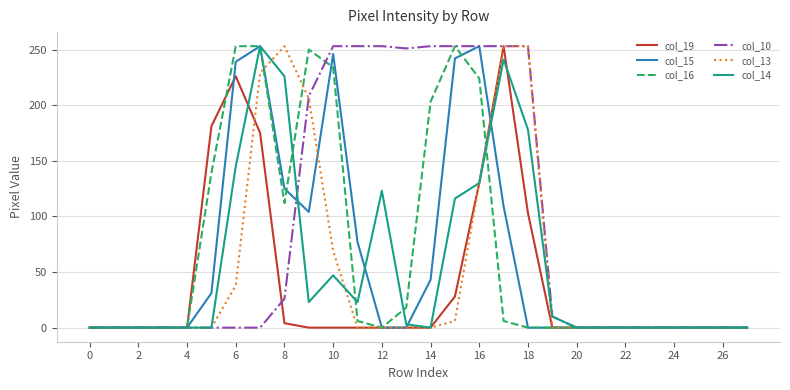

Which series has the largest total across all categories?

col_10